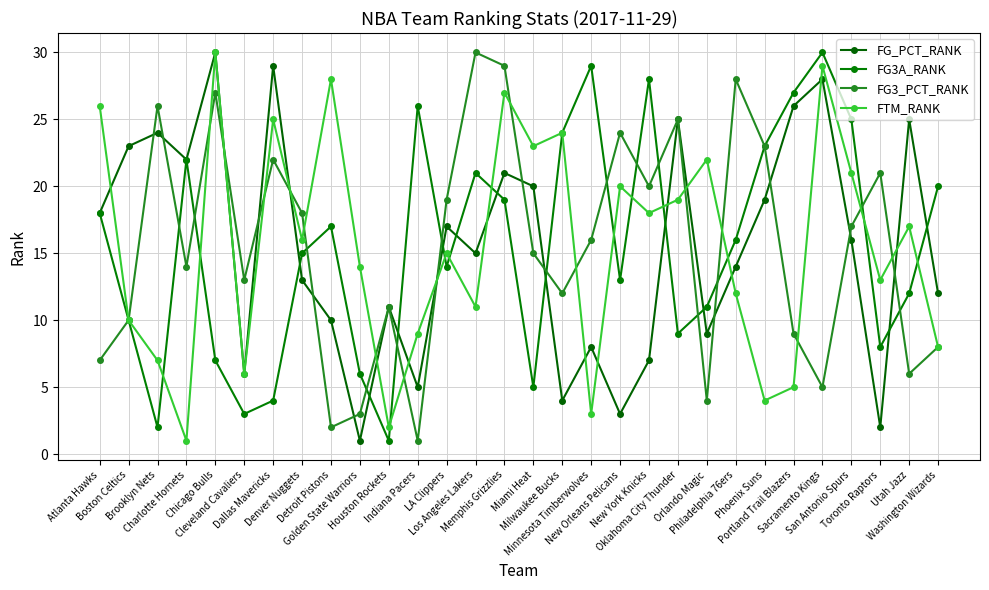

Is the value of FTM_RANK at Minnesota Timberwolves greater than the value of FG3_PCT_RANK at Phoenix Suns?

No